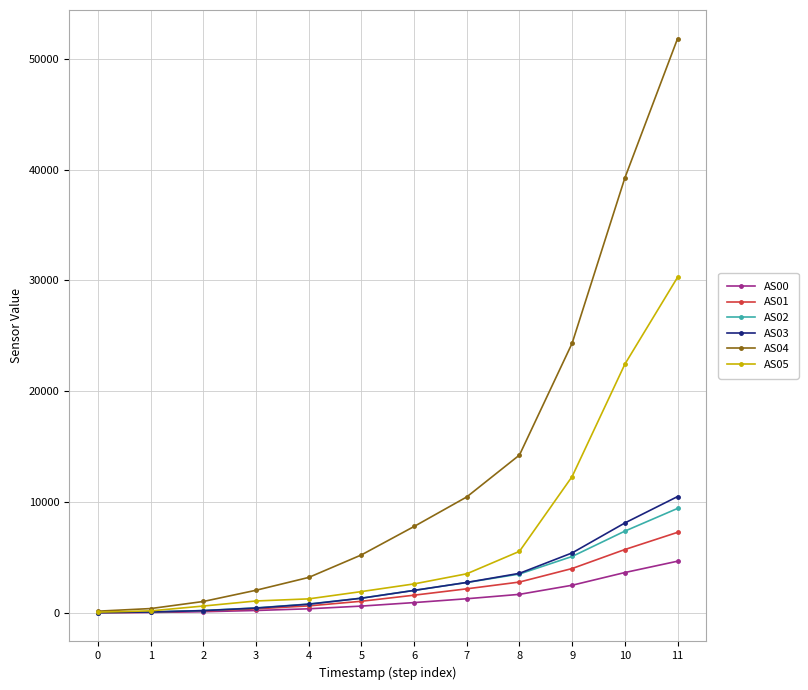

Is the value of AS05 at 5 greater than the value of AS03 at 0?

Yes